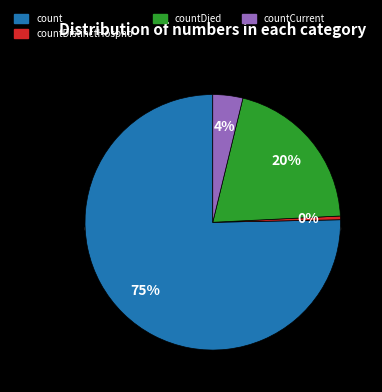

Approximately how many times larger is the value at count compared to countDied?

3.7